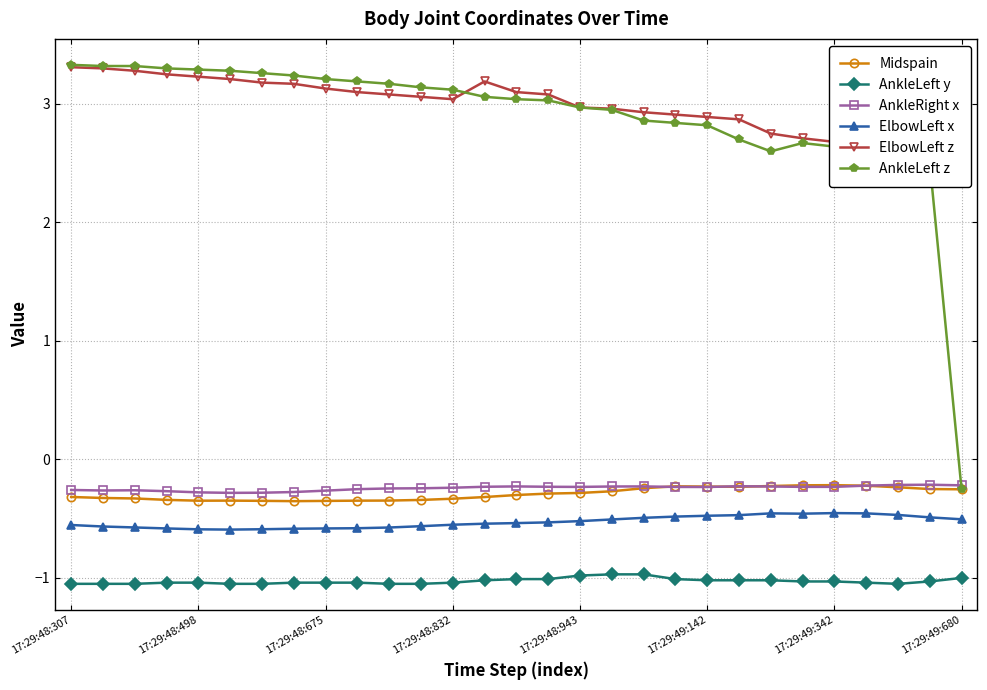

True or false: AnkleRight x has a value of -0.3 at 17:29:48:675.

True